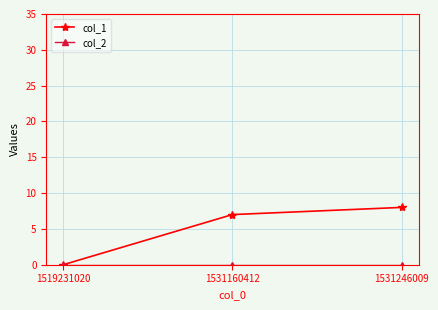

What is the total value across all series at 1531160412?

7